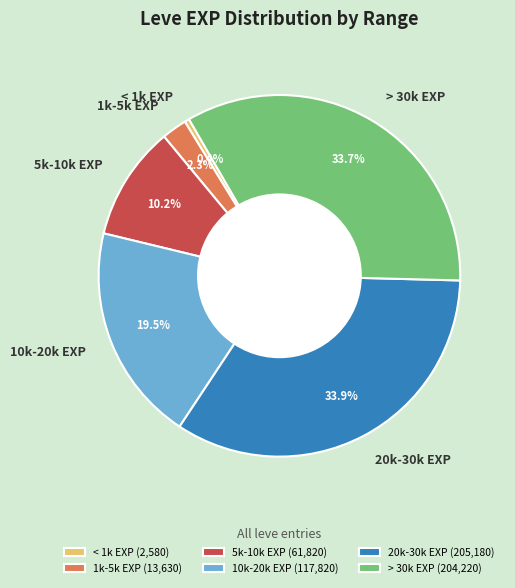

Is 20k-30k EXP the majority of the pie?

No